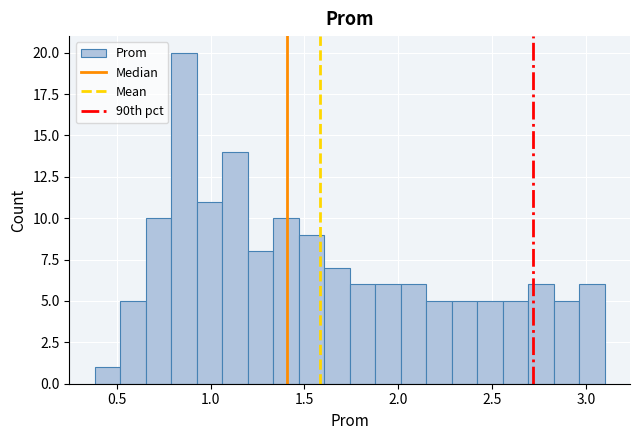

Around what value on the x-axis is the tallest bar? Give the approximate position of its centre, as read against the axis.

0.85